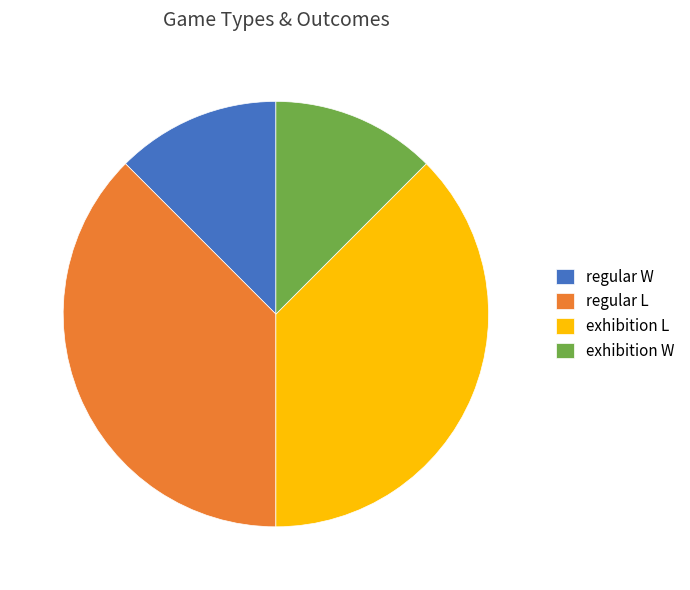

Approximately how many times larger is the value at exhibition L compared to regular L?

1.0